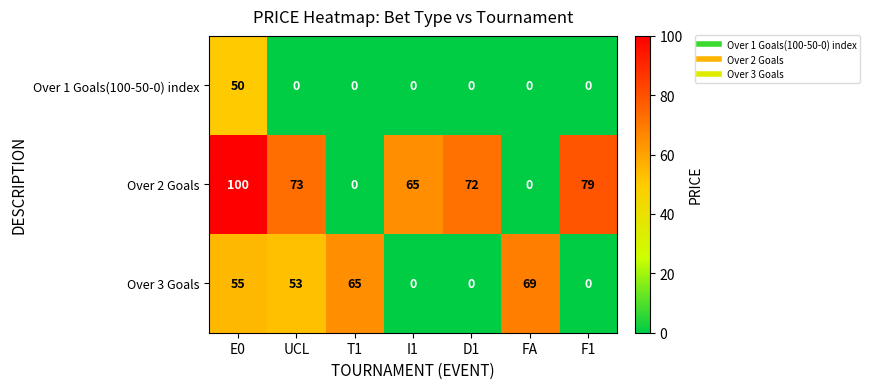

Which series has the largest range (max minus min)?

Over 2 Goals